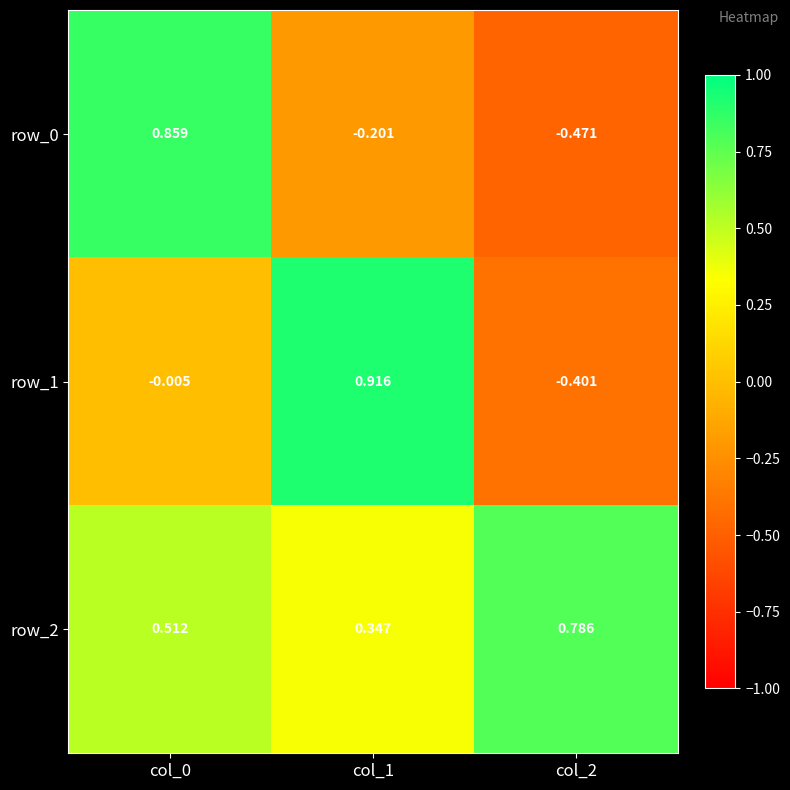

How many values in the row_1 series are below 0?

2